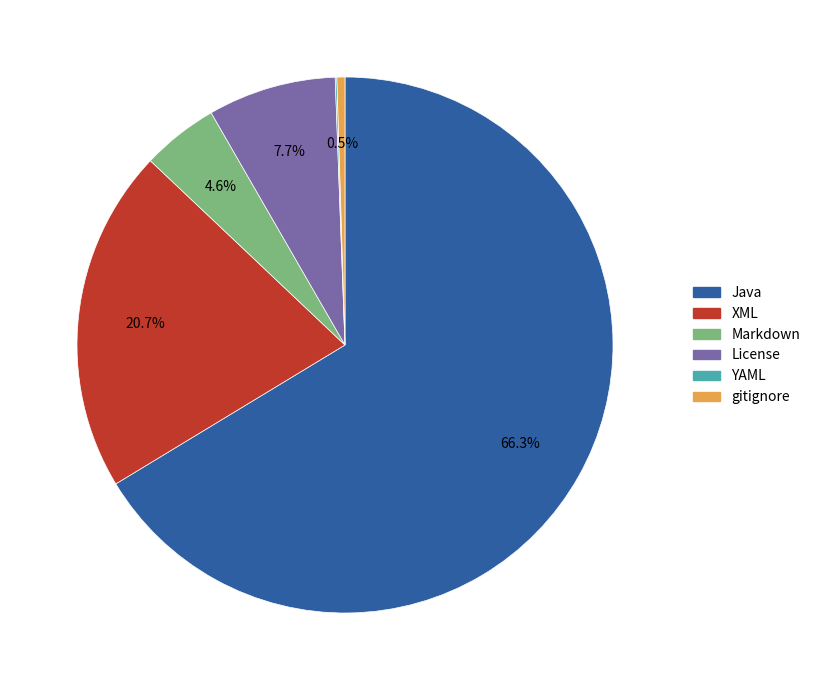

Is there any slice that represents more than half of the pie?

Yes